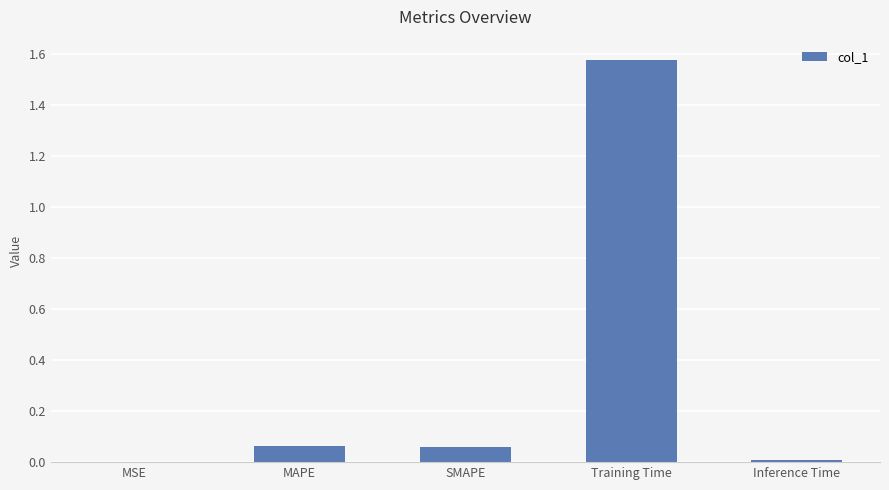

Between Training Time and MSE, which is larger?

Training Time